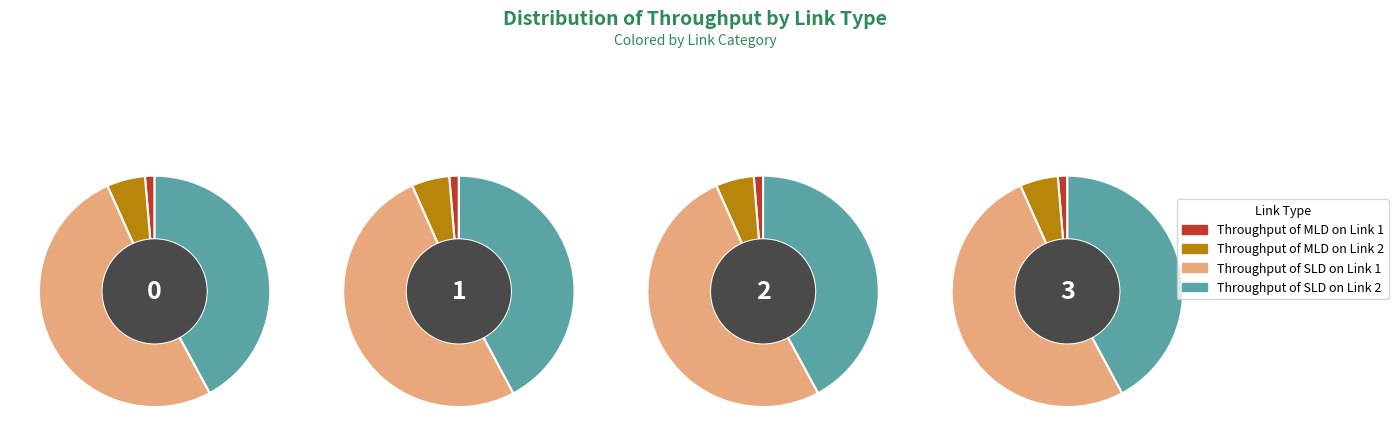

To the nearest percent, what percentage of the pie is Row 2?

20%